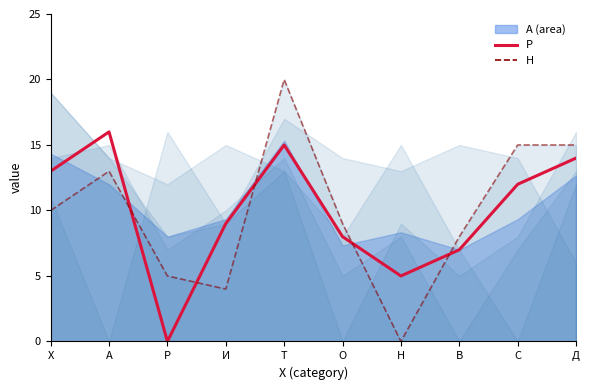

Count the number of categories in the chart.

10